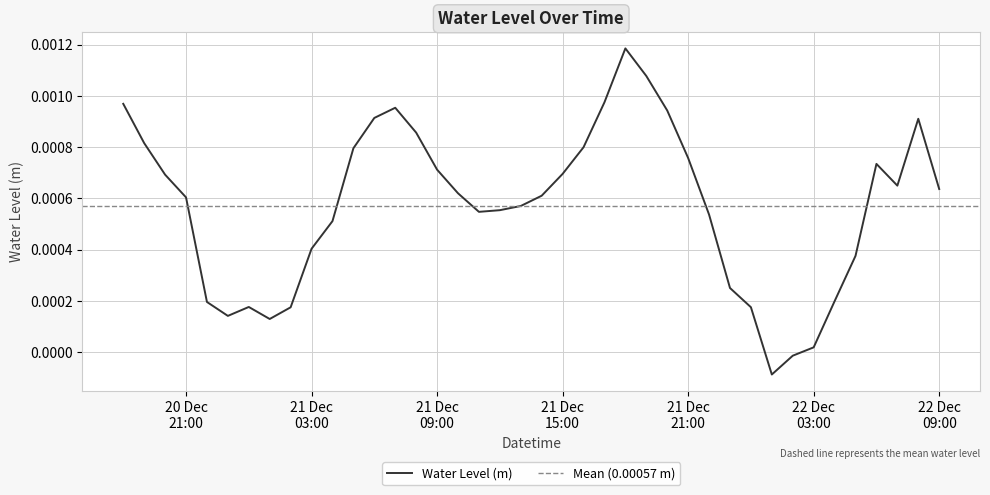

Is this an area chart (filled region under the line)?

No